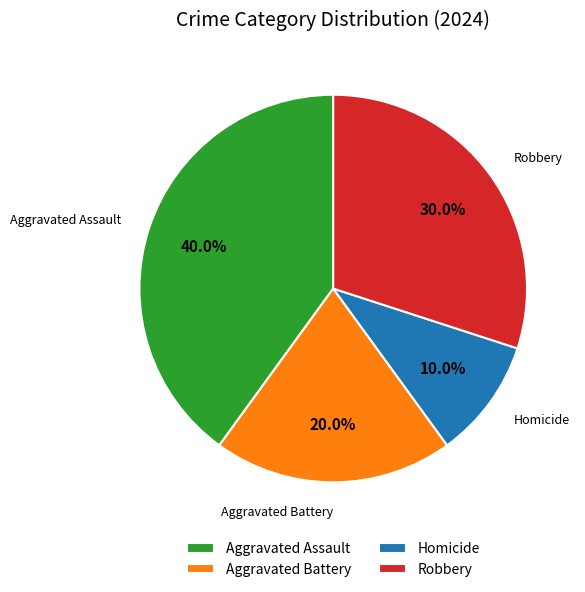

Do Aggravated Assault and Aggravated Battery together represent more than half of the pie?

Yes